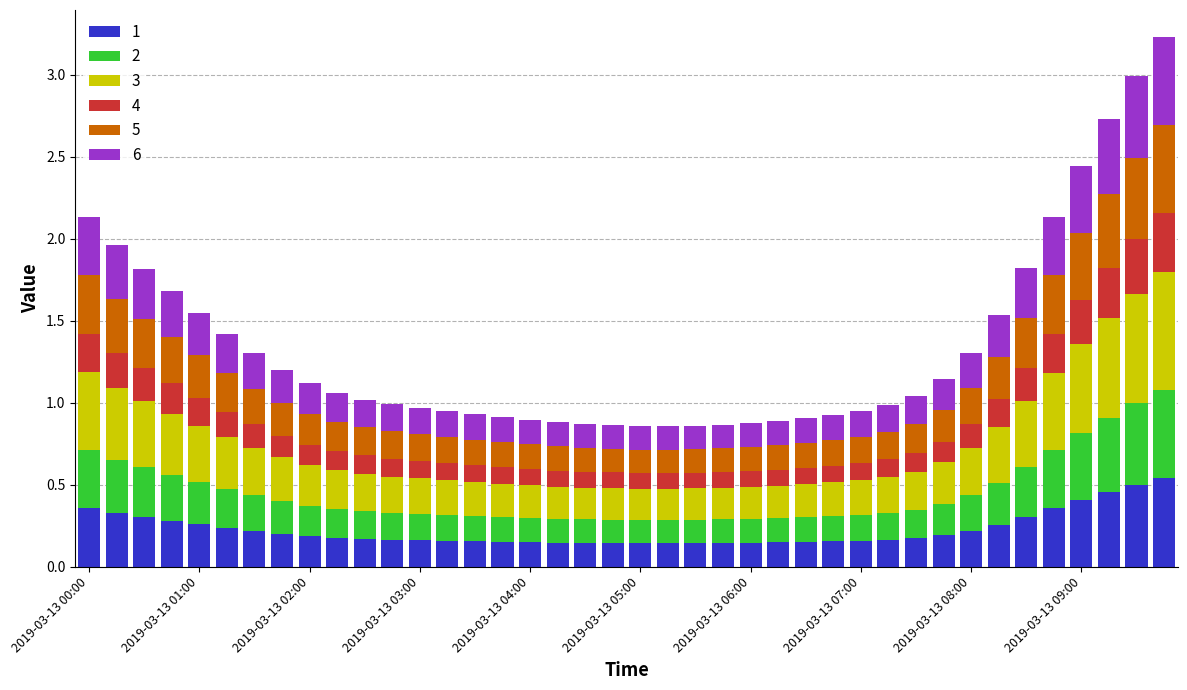

How many 1 values are between 0 and 1?

40